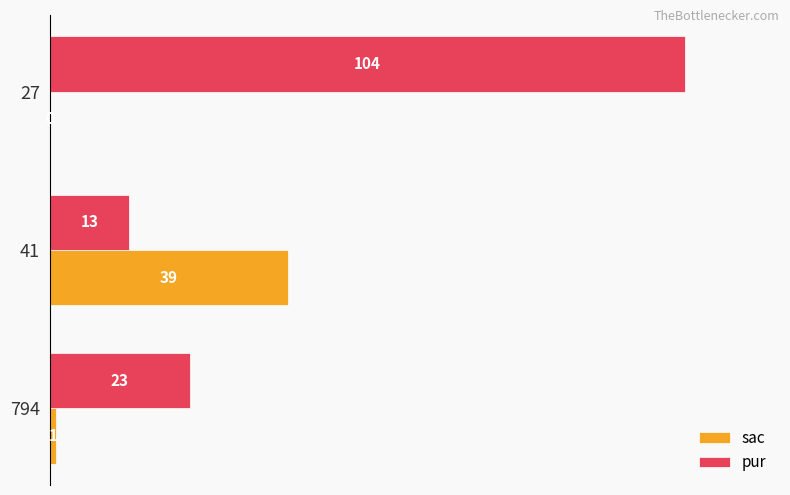

Which series has the largest total across all categories?

pur